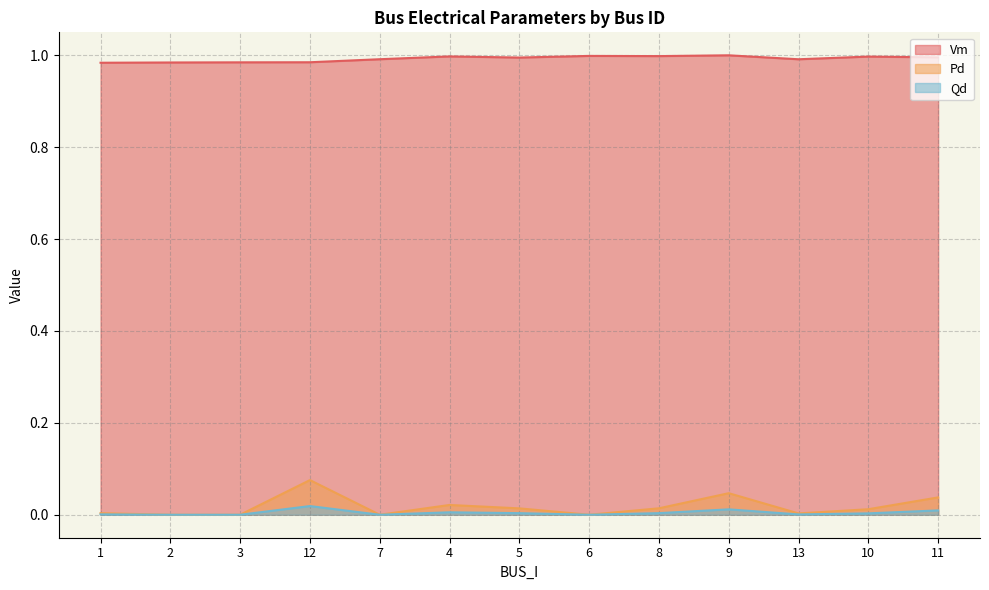

At which category is the sum across all series the highest?

12